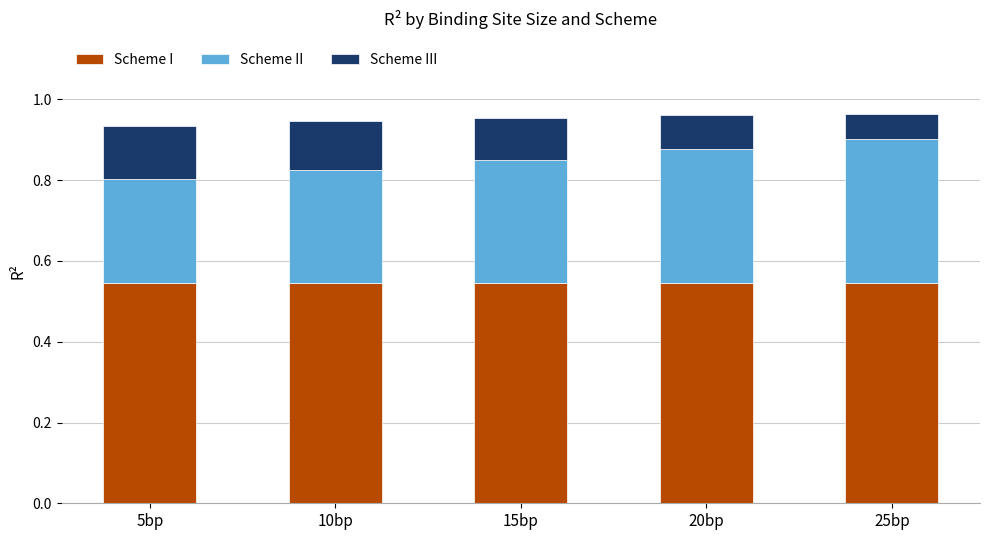

True or false: Scheme I has a value of 0.9 at 10bp.

False